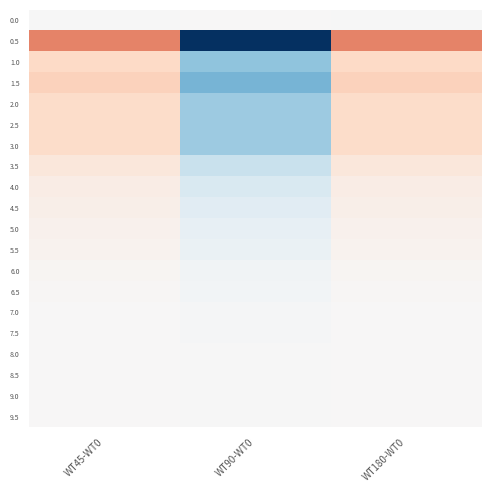

What is the difference between the highest and lowest values at WT90-WT0?

0.2